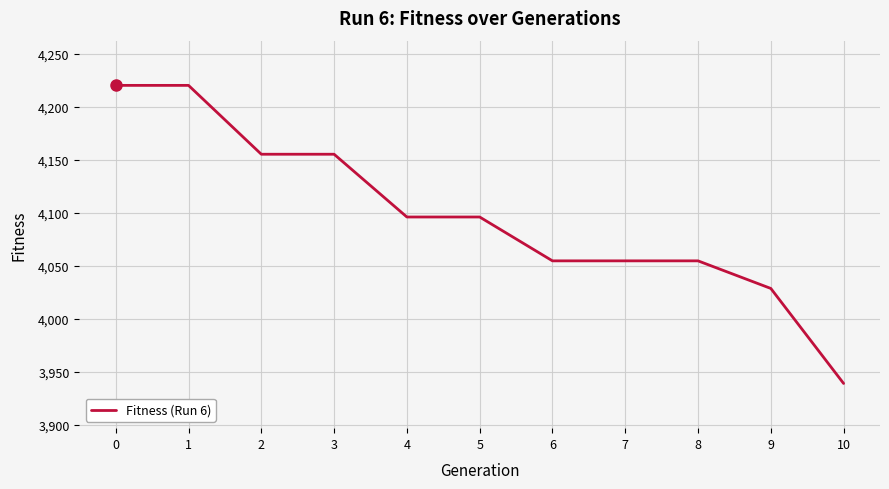

What value does the data have at 7?

4054.8